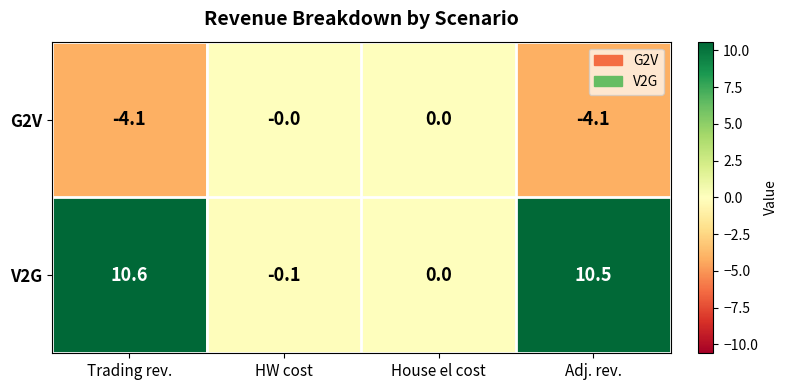

Which series has the largest total across all categories?

V2G